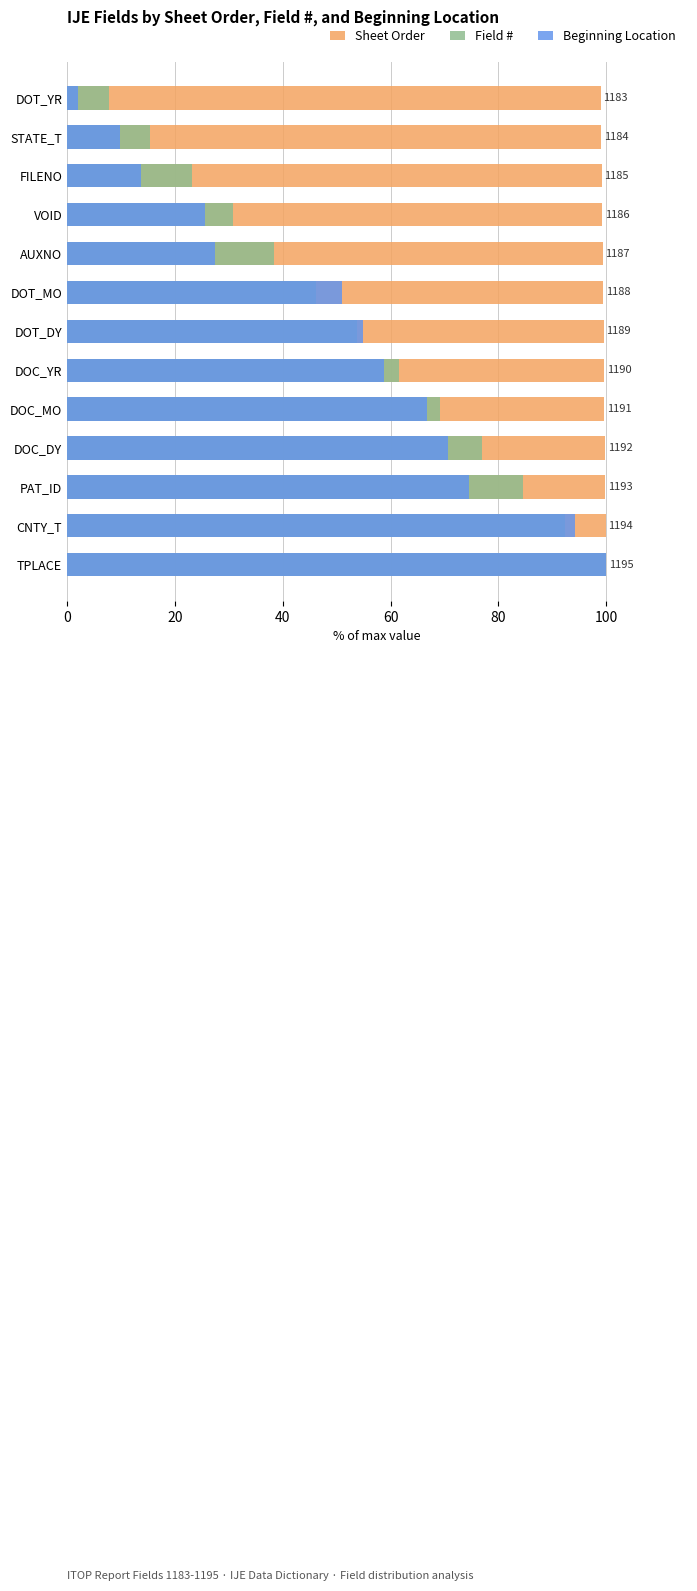

Which series has the largest total across all categories?

Sheet Order